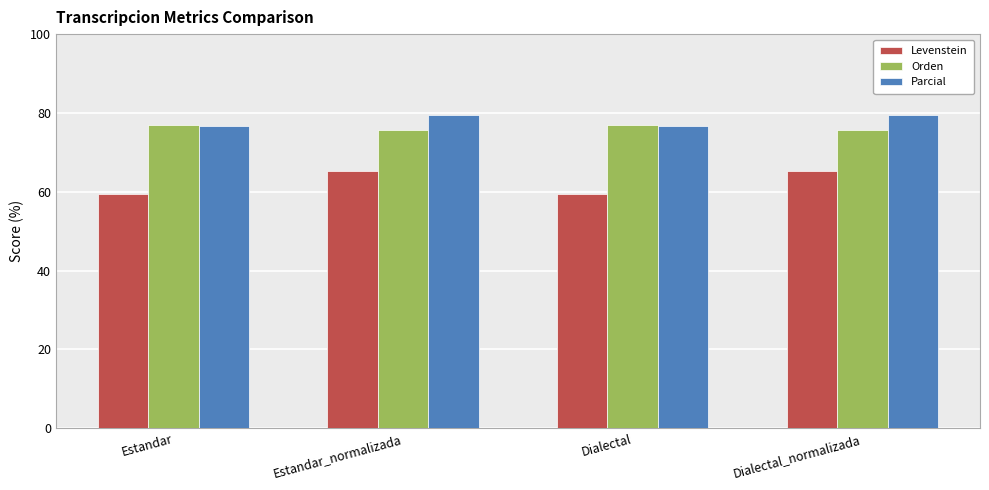

What is the greatest value displayed?

79.6